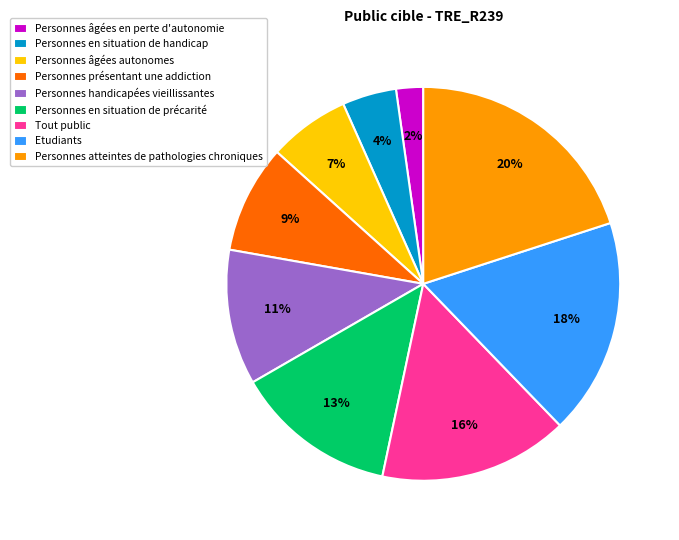

Between Personnes âgées autonomes and Tout public, which is larger?

Tout public